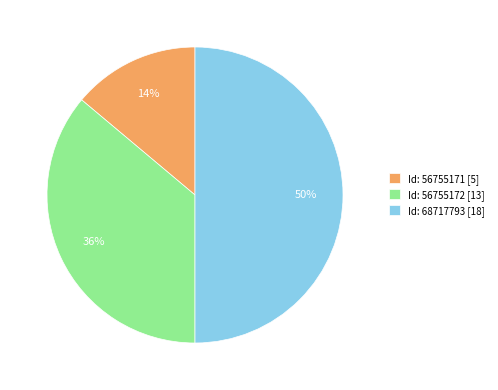

Between Id: 68717793 [18] and Id: 56755171 [5], which is larger?

Id: 68717793 [18]